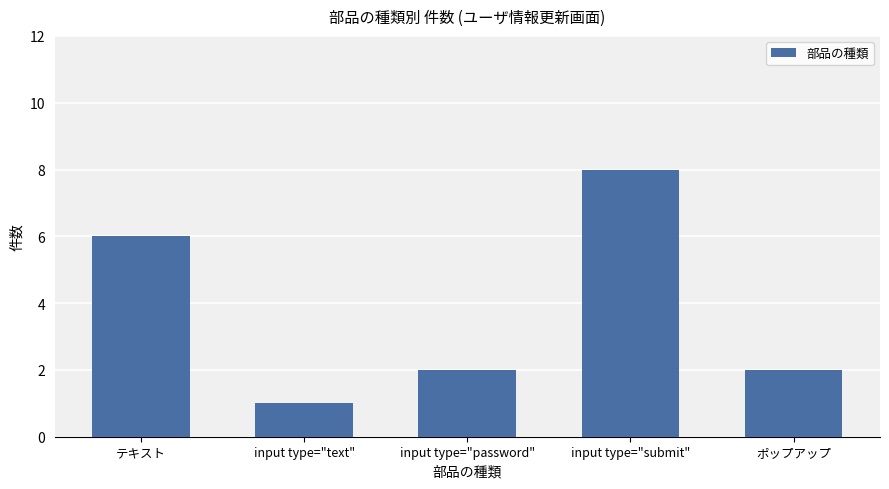

What is the average value?

4